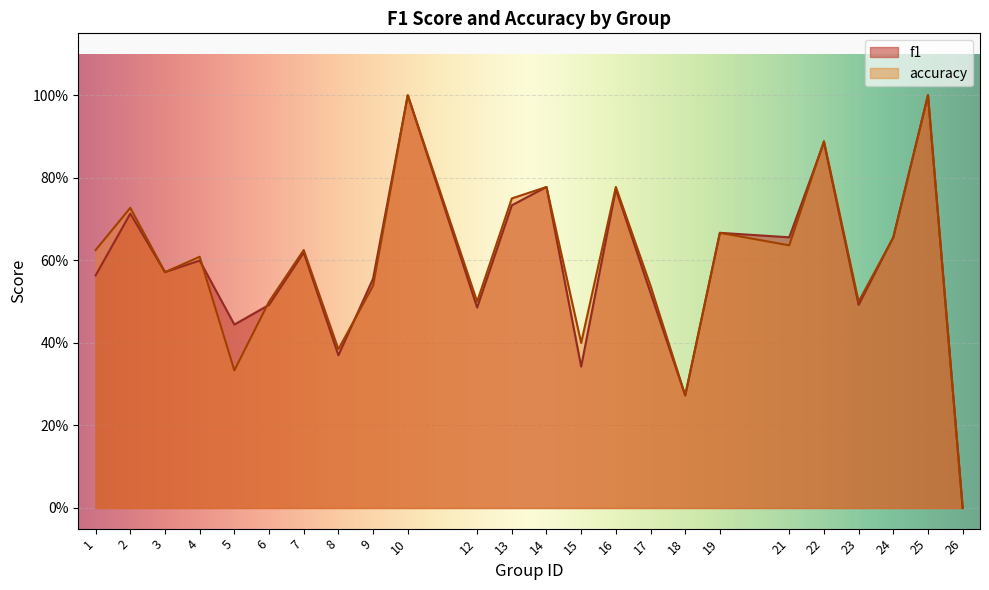

What is the total value across all series at 22?

1.8